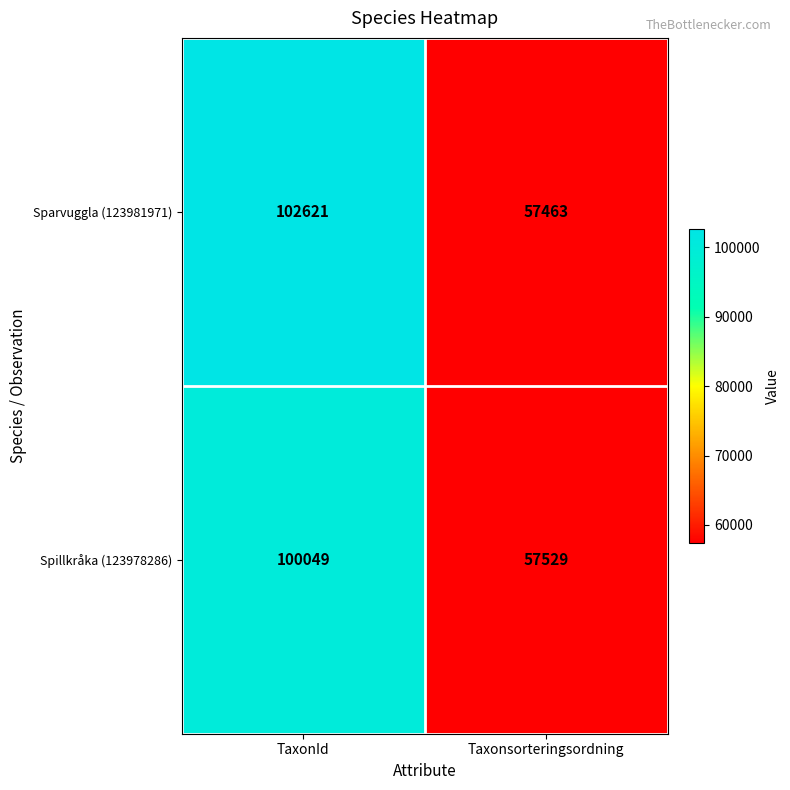

Reading left to right, what are all the values shown in this chart?

Sparvuggla (123981971): TaxonId=102621	Taxonsorteringsordning=57463
Spillkråka (123978286): TaxonId=100049	Taxonsorteringsordning=57529